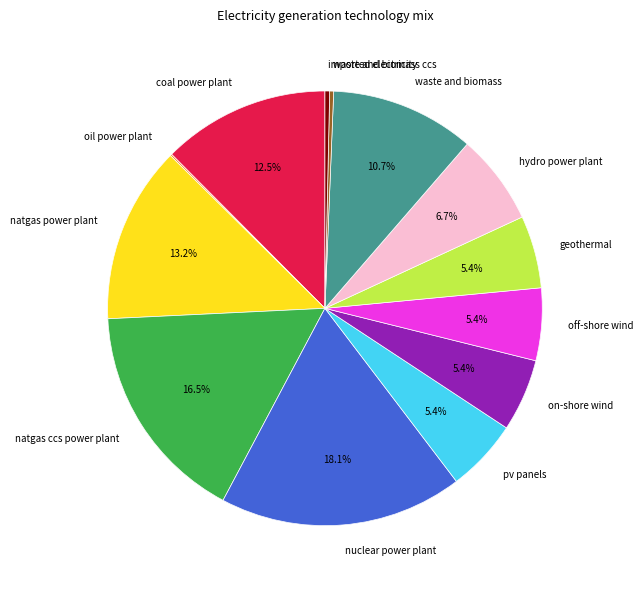

To the nearest percent, what is the difference between the geothermal and natgas ccs power plant slice percentages?

11%